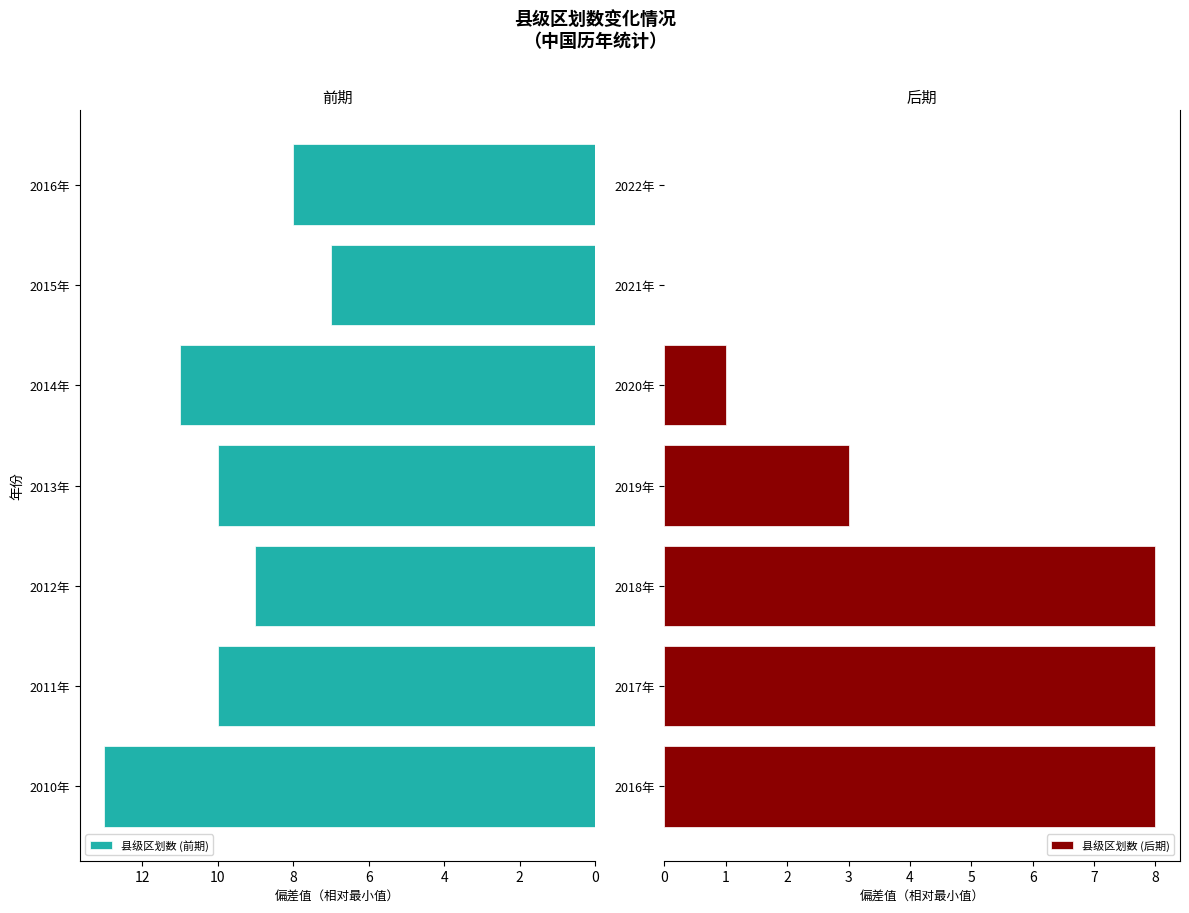

Is it true that 县级区划数 (前期) equals 7 at 2015年?

True